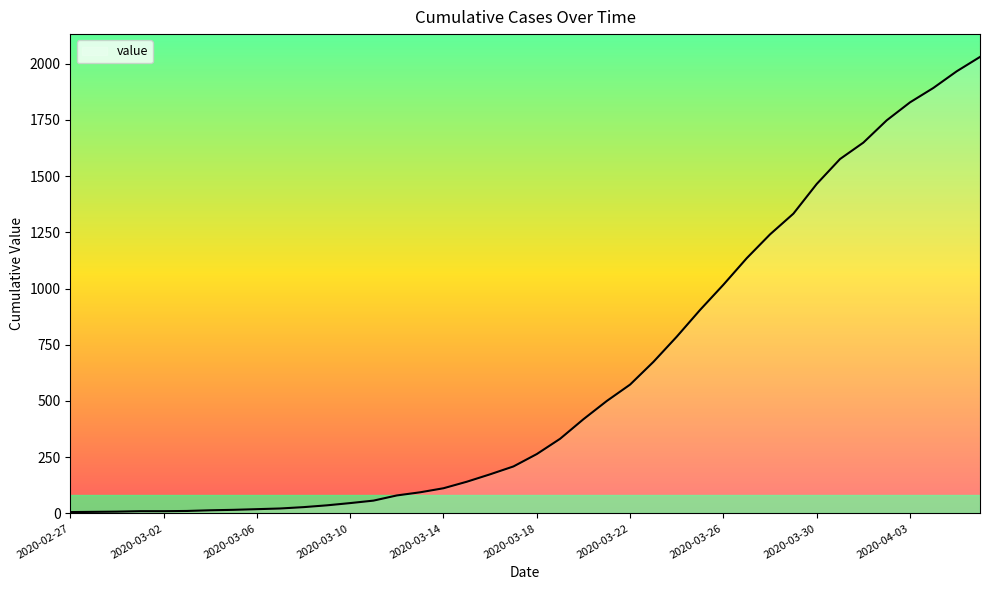

What is the maximum value shown in the chart?

2030